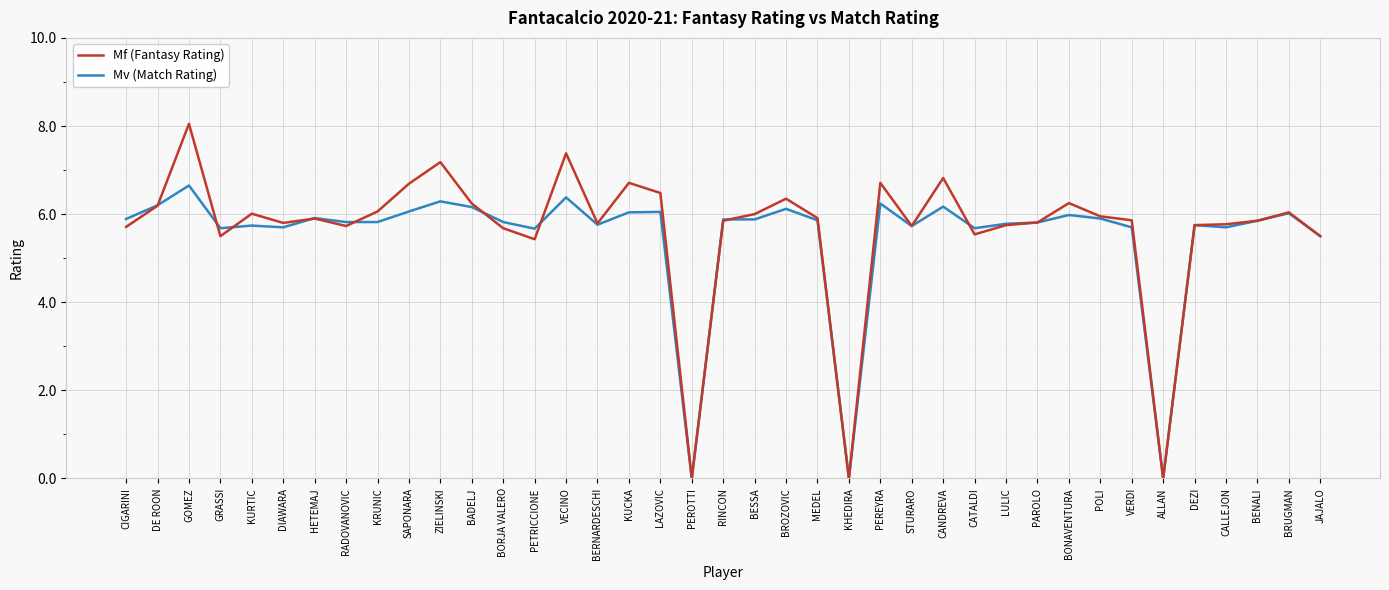

True or false: Mv (Match Rating) has a value of 1.6 at BONAVENTURA.

False